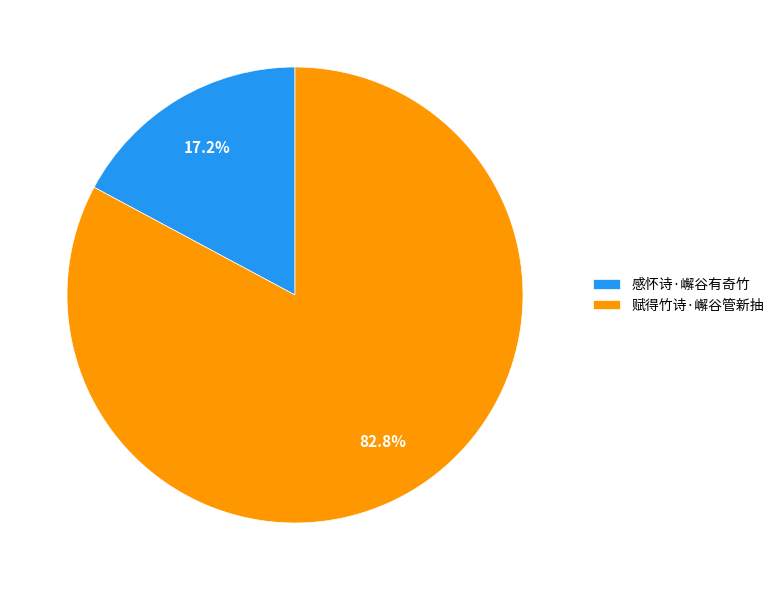

True or false: 赋得竹诗·嶰谷管新抽 accounts for 97% of the total.

False